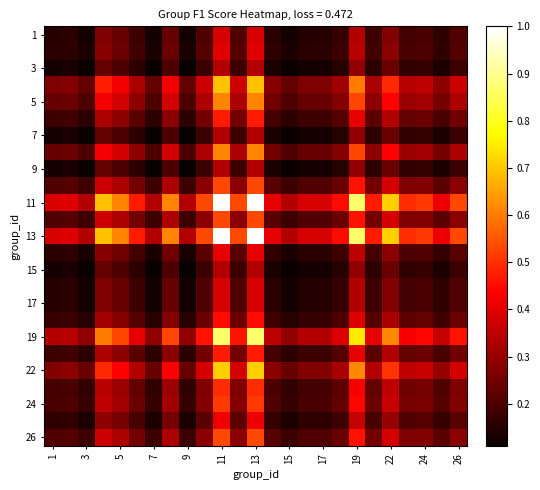

How many distinct data groups are displayed?

25